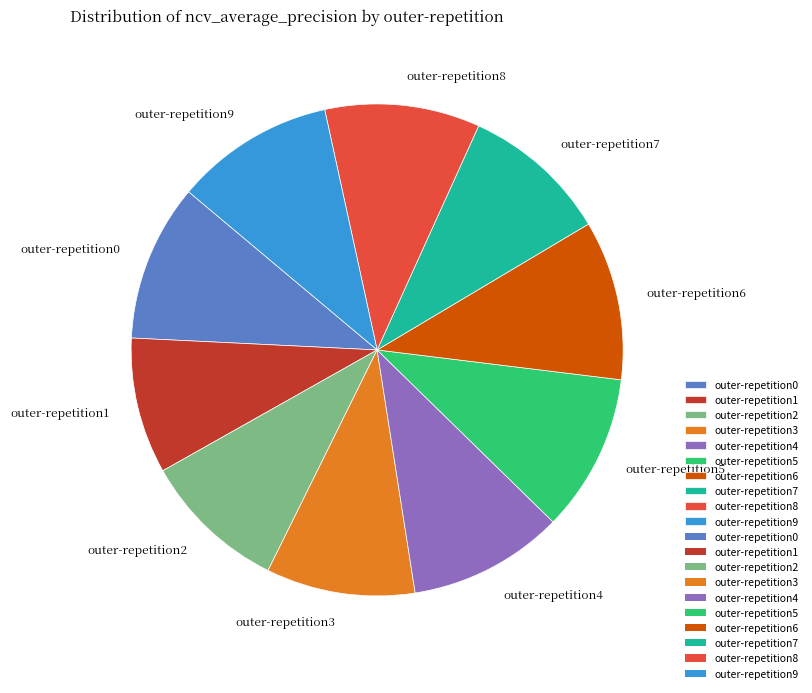

Which slice is the smallest?

outer-repetition1